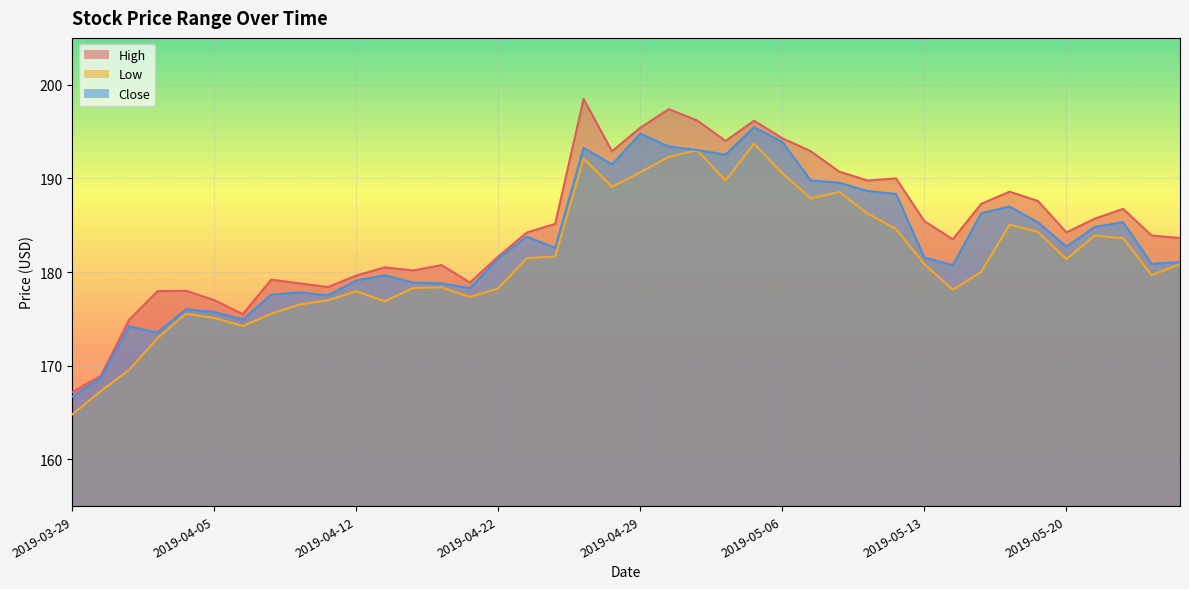

List the series in order of their overall mean, lowest first.

Low, Close, High